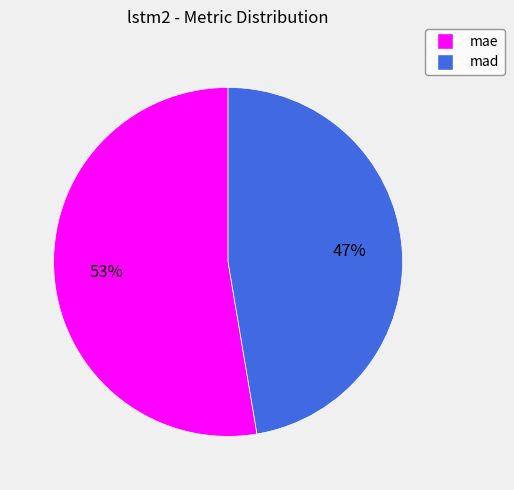

How many segments does this pie chart have?

2